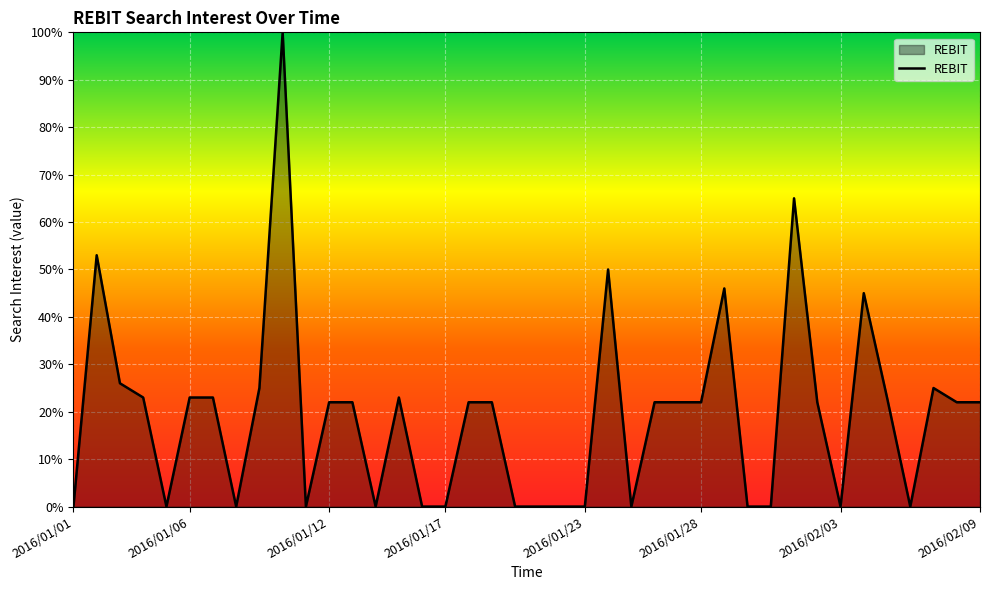

What is the maximum value shown in the chart?

100